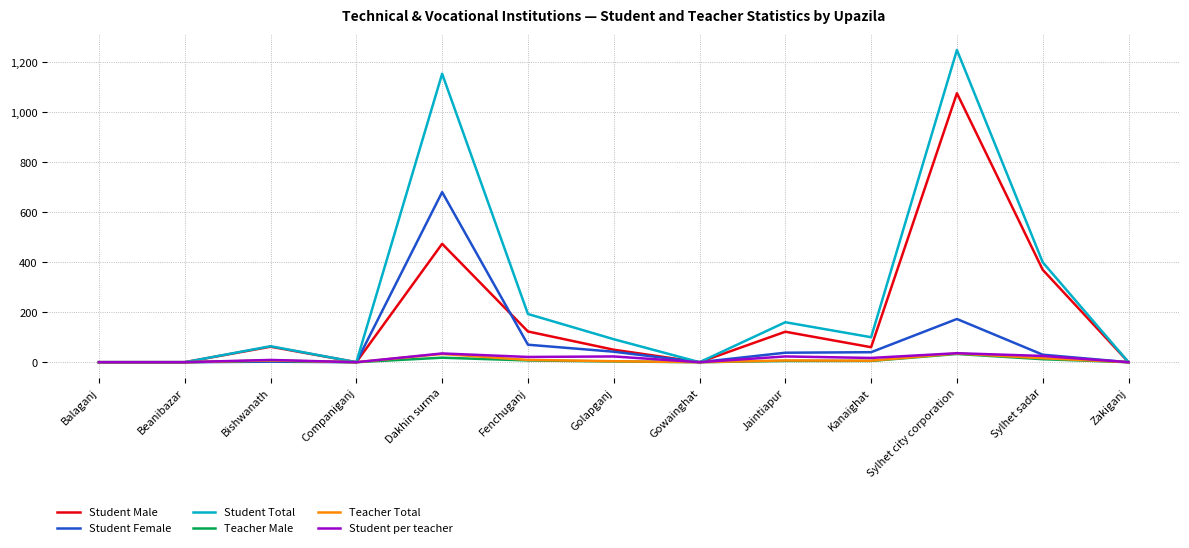

Which category has the highest value across all series?

Sylhet city corporation